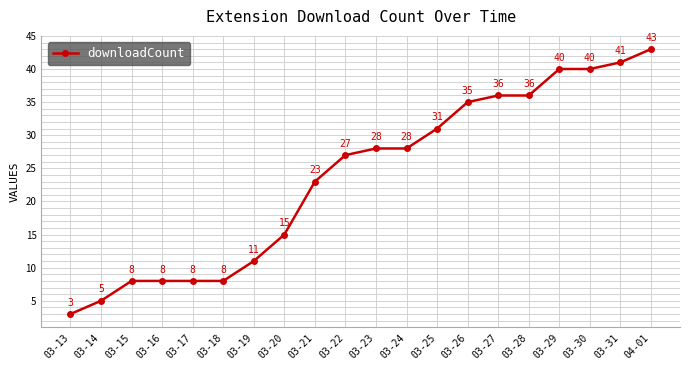

Which label corresponds to the smallest value in the chart?

03-13